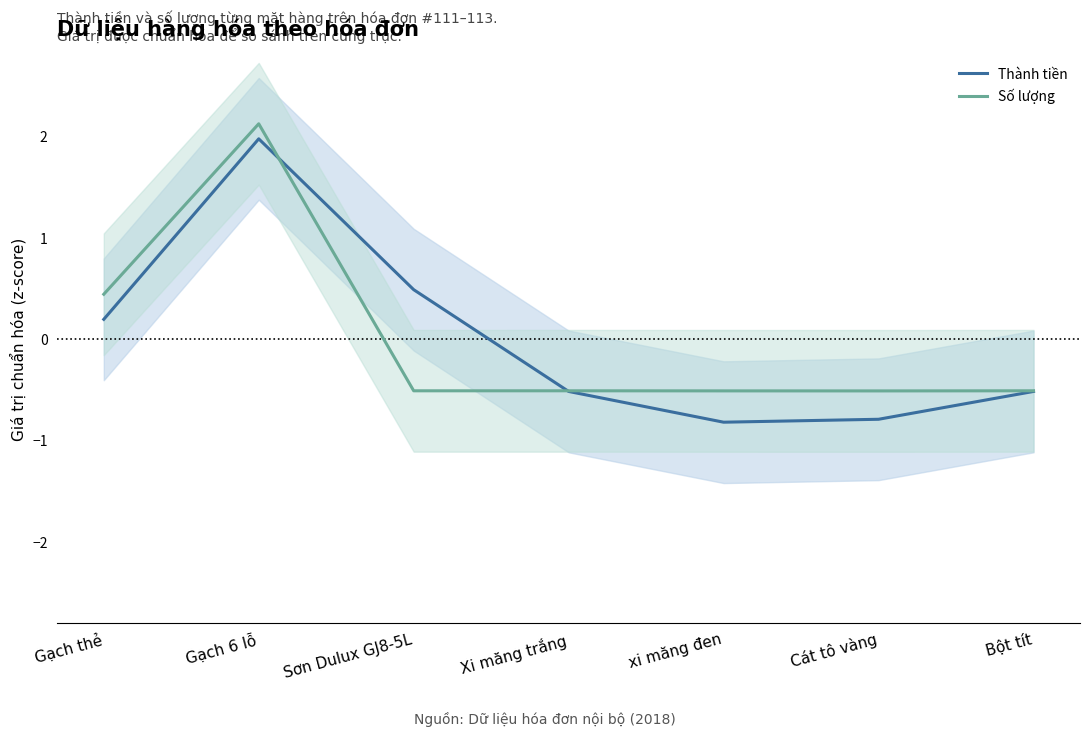

At which category does Số lượng reach its first local valley?

Sơn Dulux GJ8-5L